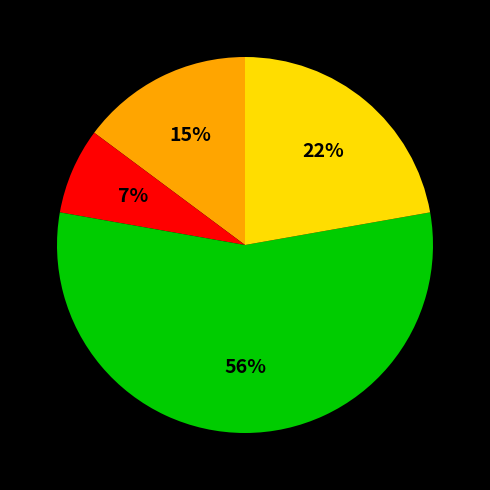

To the nearest percent, what is the average slice percentage?

25%